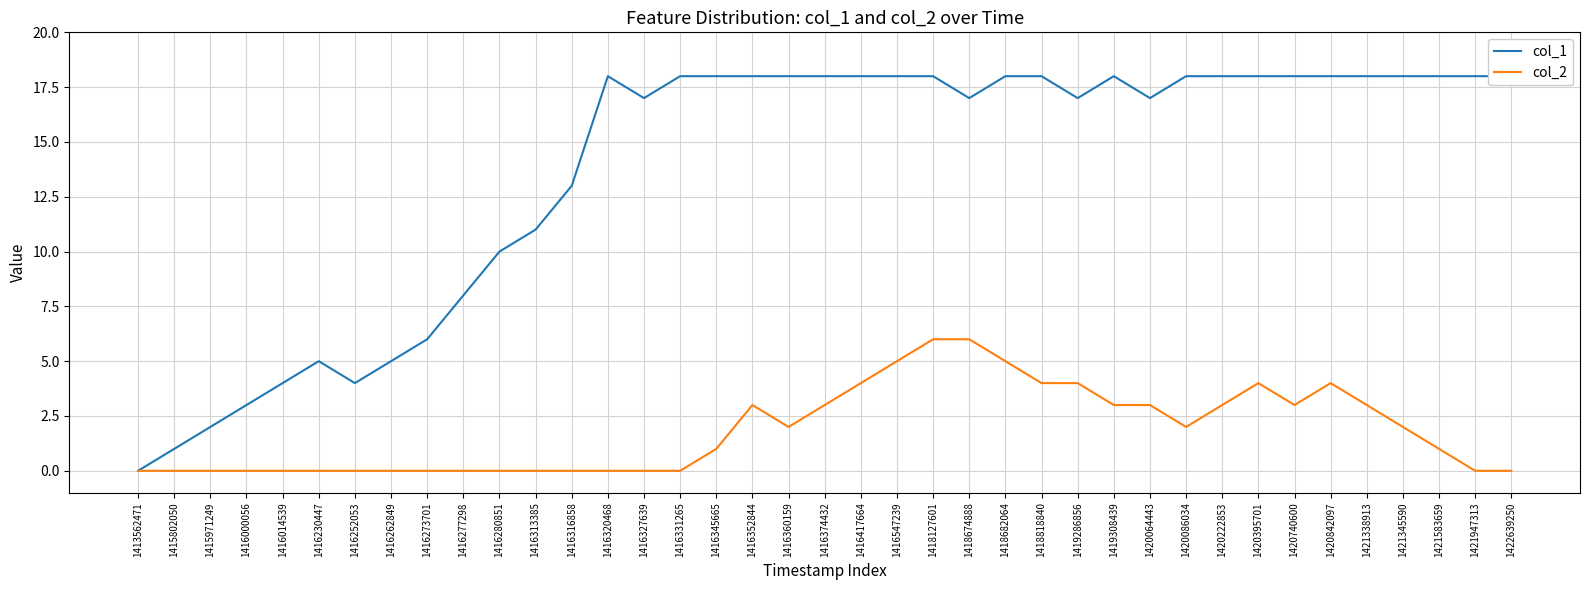

What is the average value of the col_1 series?

14